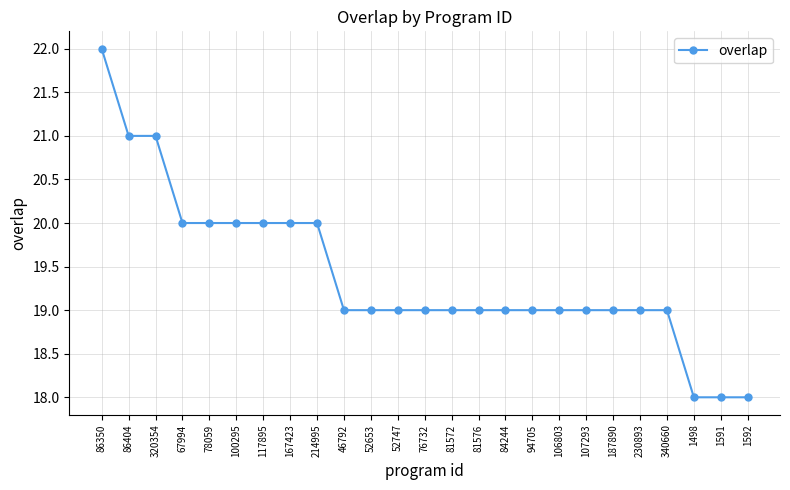

What is the label of the 16th point from the right?

46792